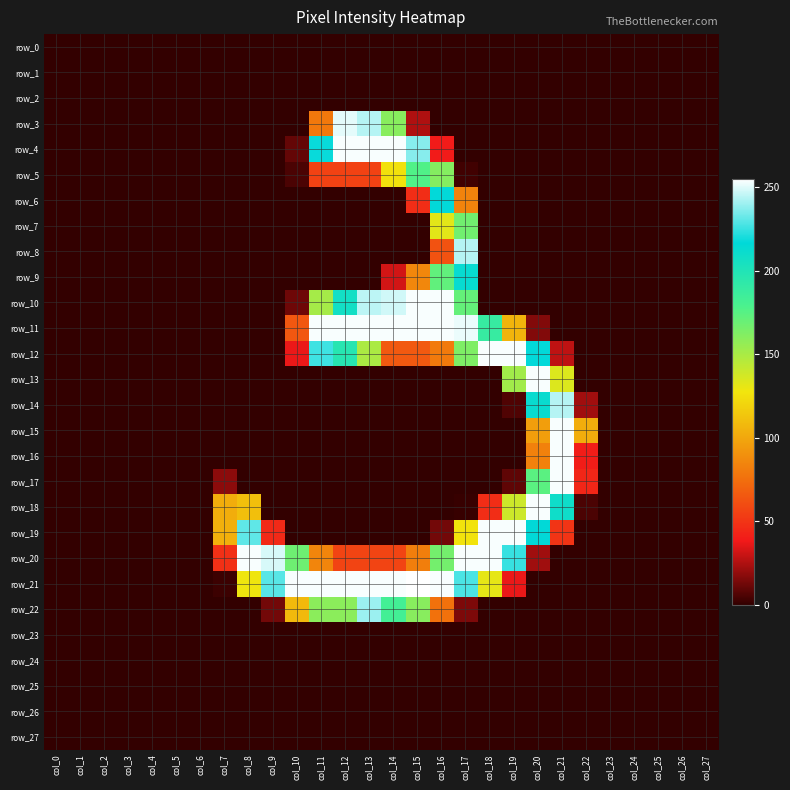

Is the value of row_6 at col_17 greater than the value of row_18 at col_13?

Yes